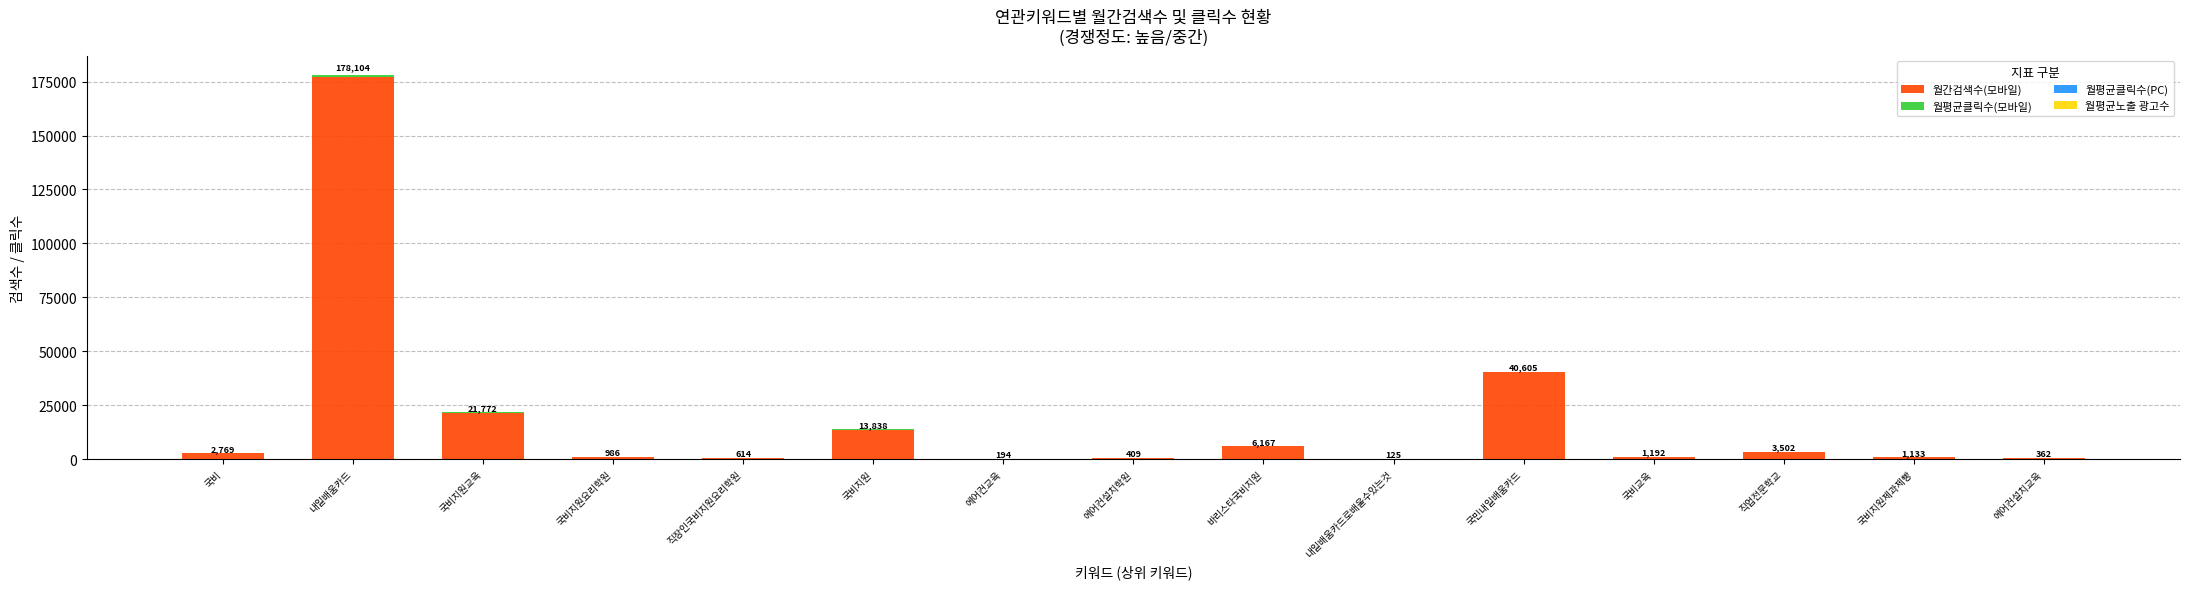

At which category is the sum across all series the highest?

내일배움카드